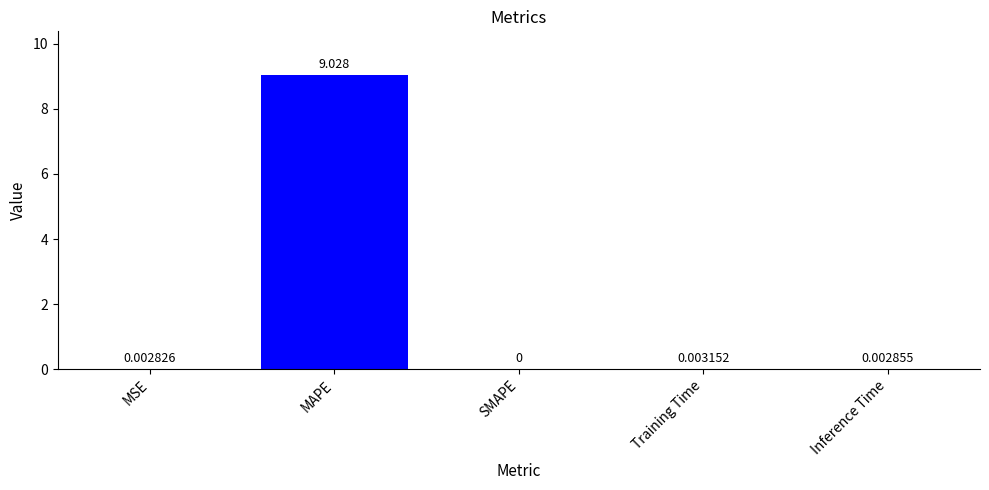

Which label corresponds to the largest value in the chart?

MAPE